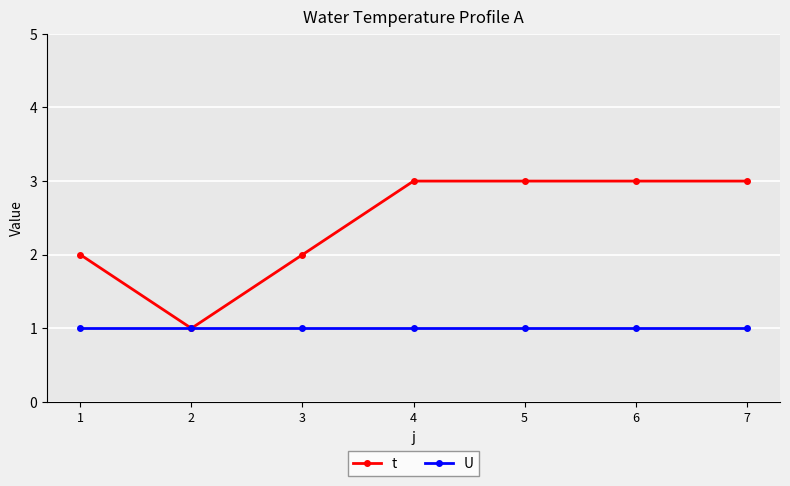

How many lines are shown in the chart?

2